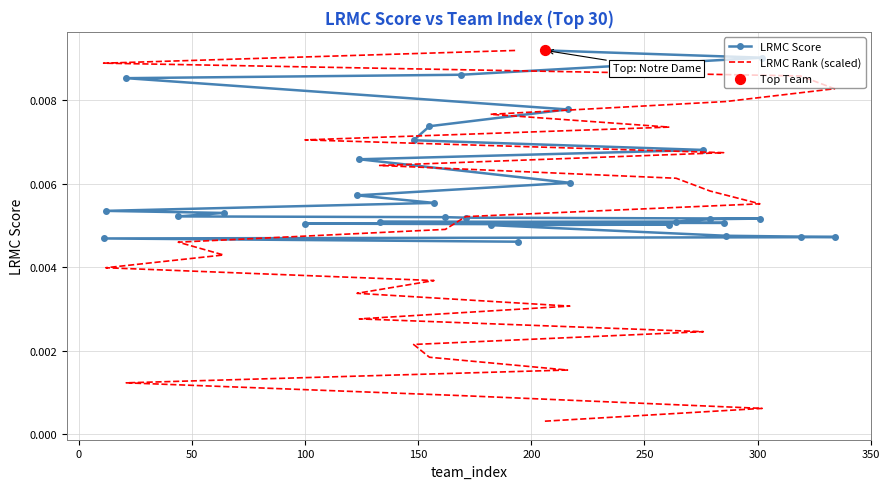

Is the value of LRMC Rank (scaled) at 19 greater than the value of LRMC Score at 22?

Yes